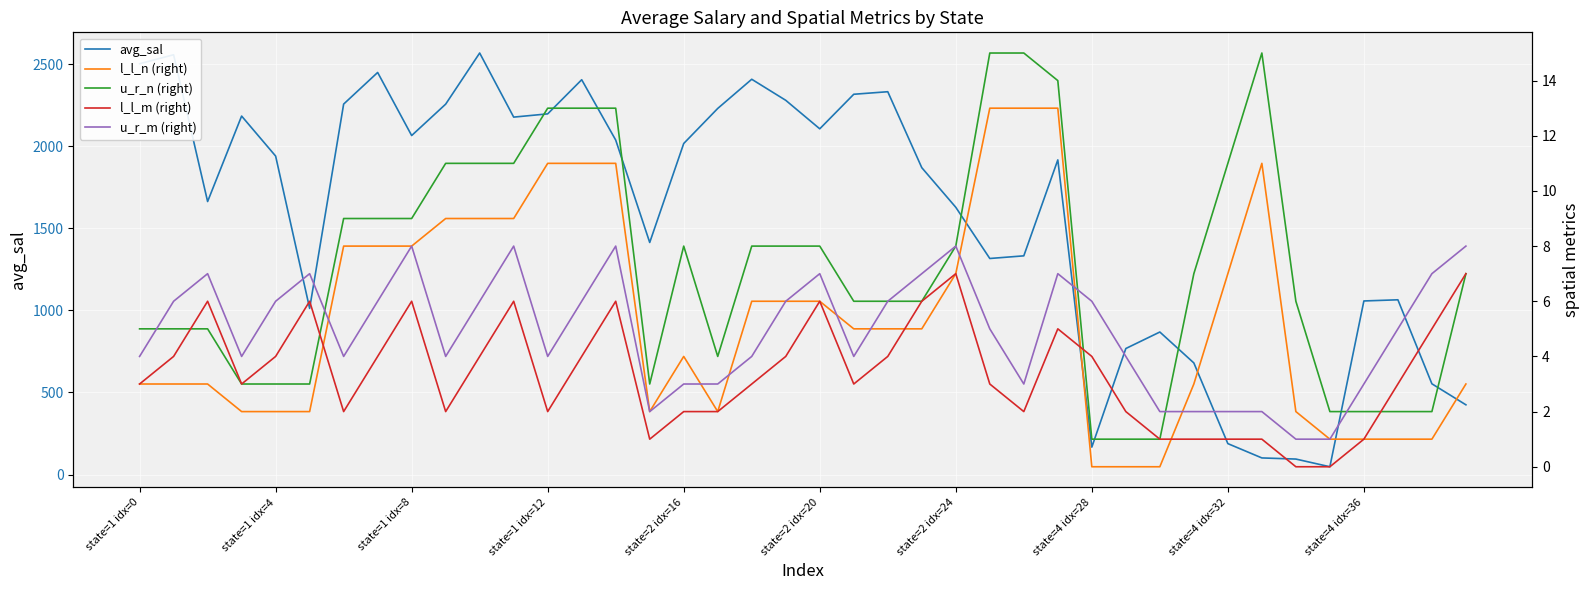

At how many categories does at least one series exceed 471?

34